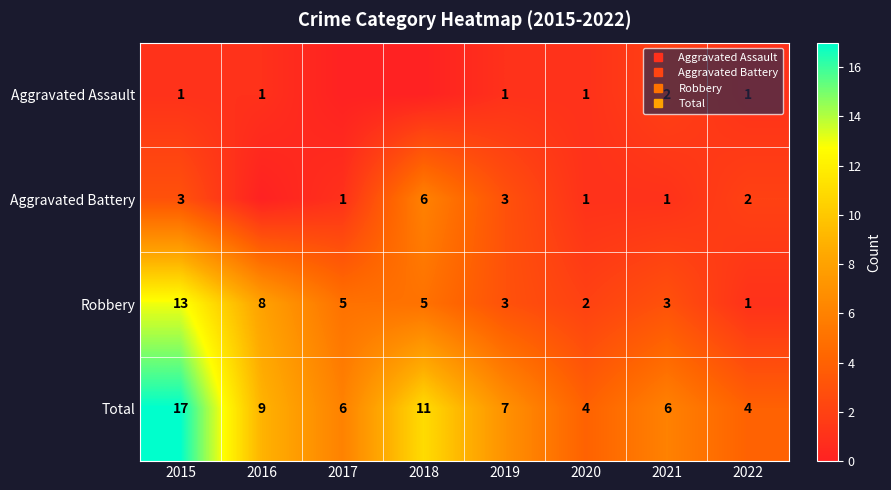

The Aggravated Assault series shows 1 at 2020. True or false?

False